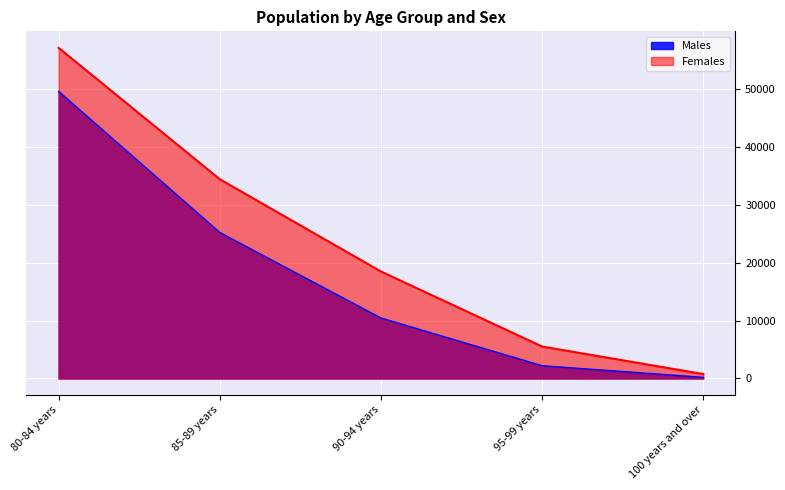

What is the highest value of the Males series?

49551